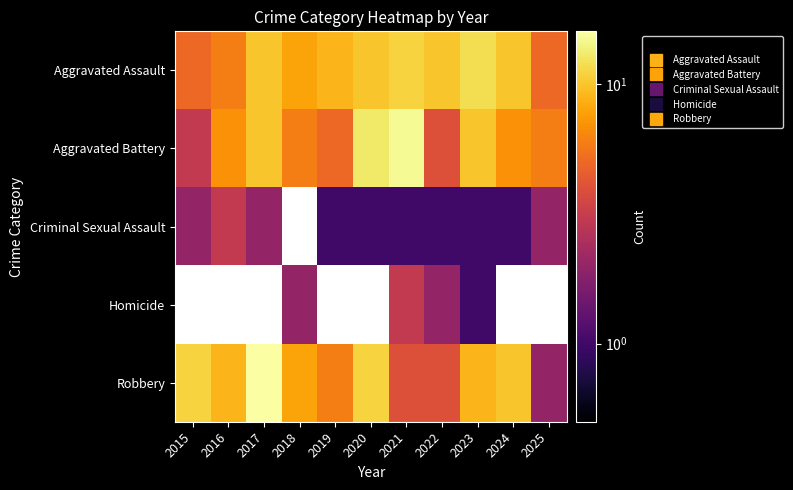

The value of Aggravated Assault at 2023 is 16.7. True or false?

False